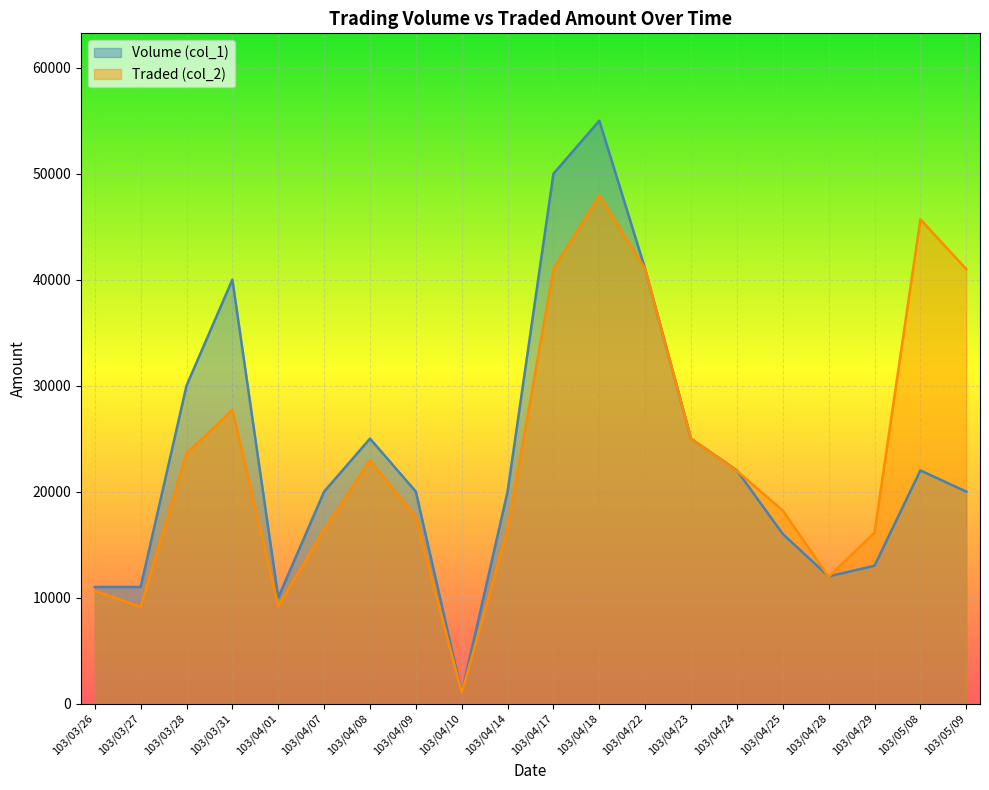

Is the value of Volume (col_1) at 103/04/23 greater than the value of Traded (col_2) at 103/04/17?

No